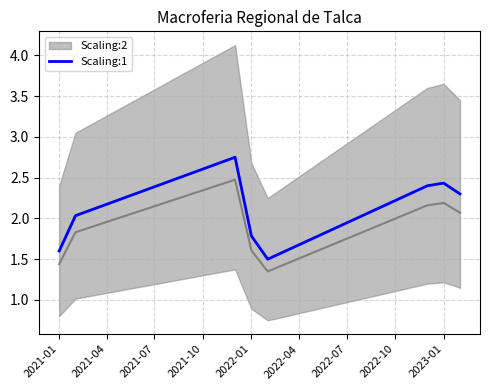

How many data points does each series have?

8